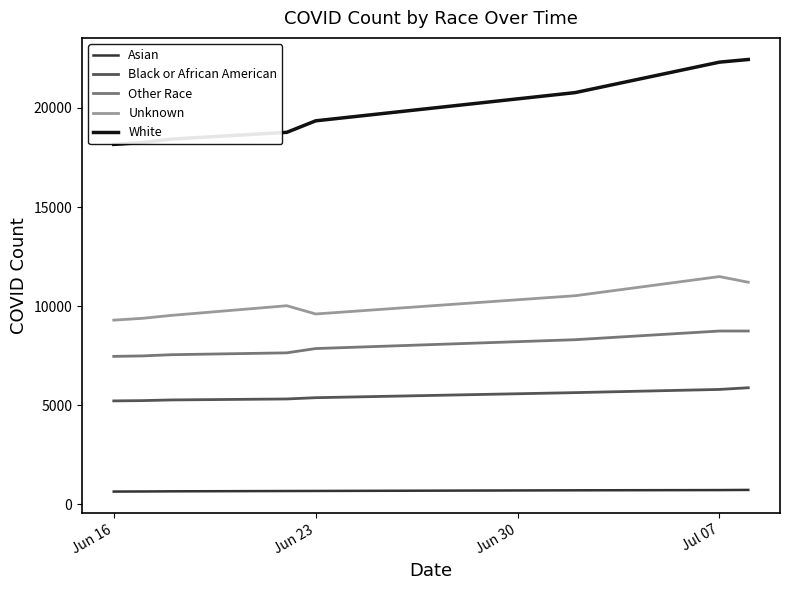

List the series in order of their peak value, highest first.

White, Unknown, Other Race, Black or African American, Asian